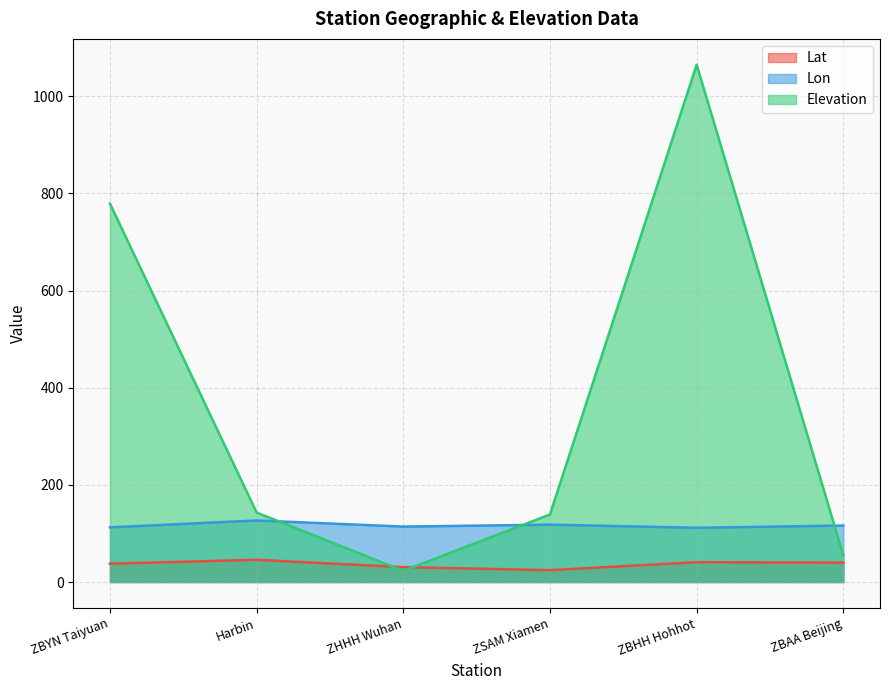

Rank the categories by Lat value from lowest to highest.

ZSAM Xiamen, ZHHH Wuhan, ZBYN Taiyuan, ZBAA Beijing, ZBHH Hohhot, Harbin